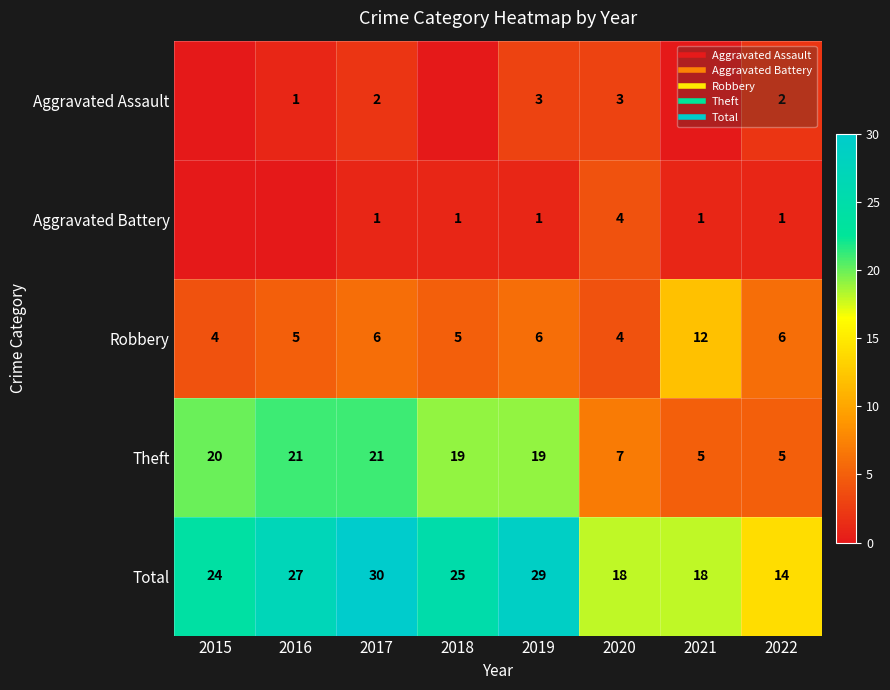

Count the number of data series in this chart.

5